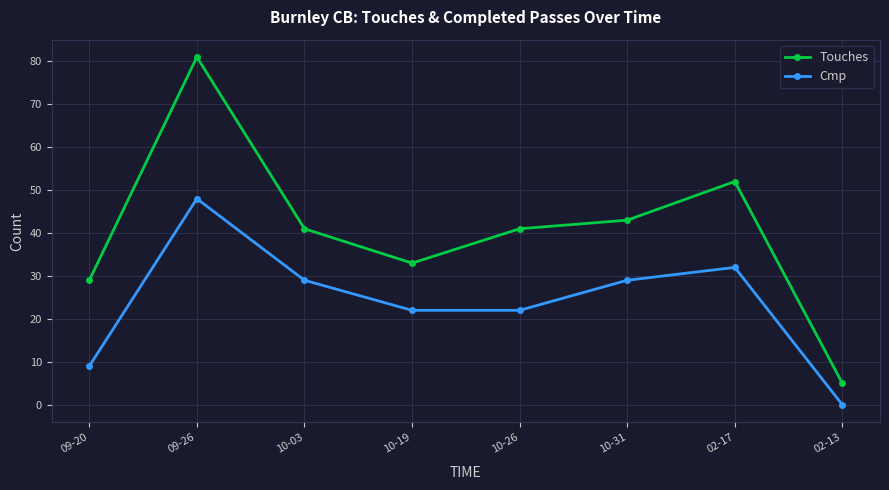

What are all the series names shown in the legend?

Touches, Cmp